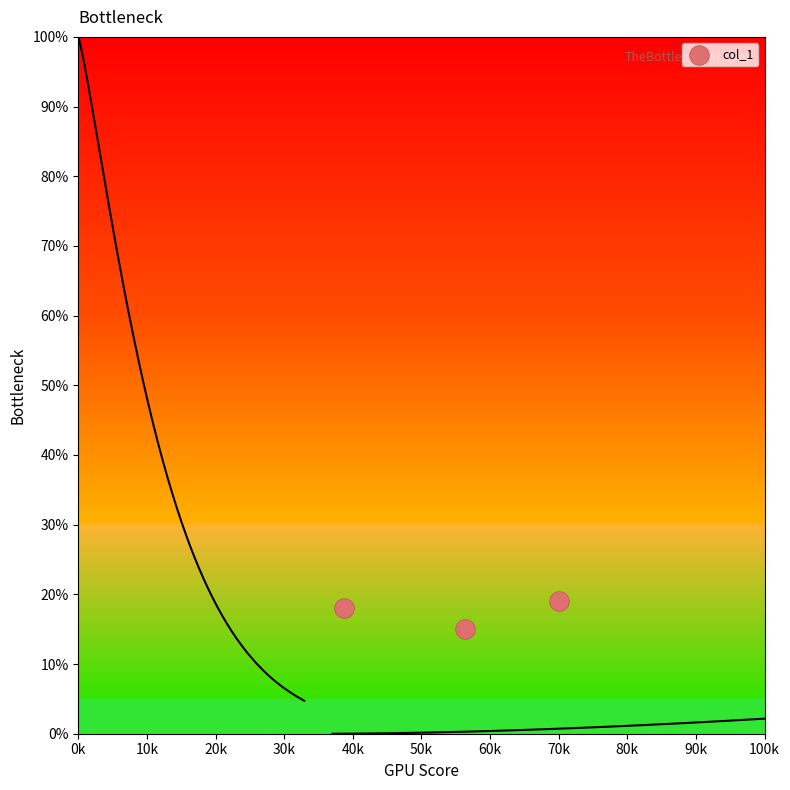

What Y value in the scatter plot is closest to 17?

18